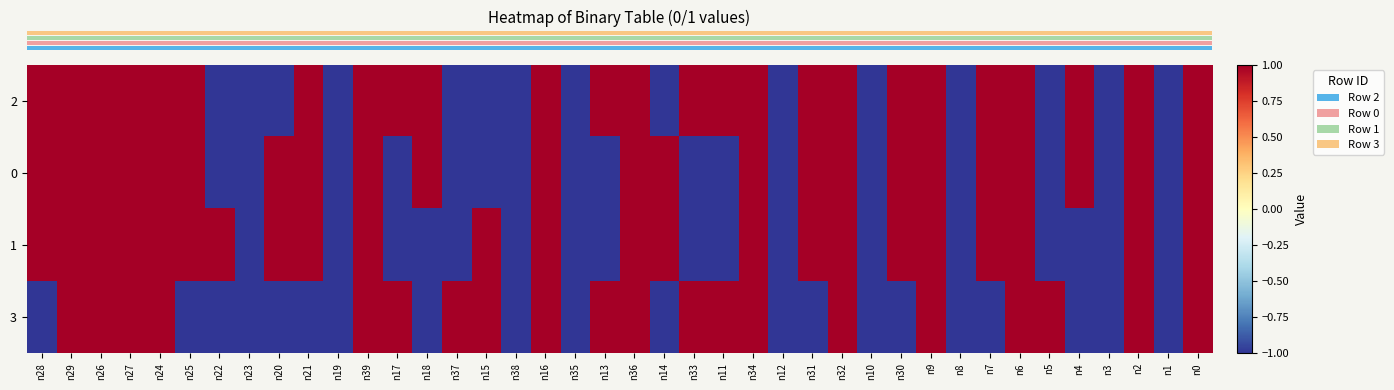

Which series has the widest spread of values?

row_0